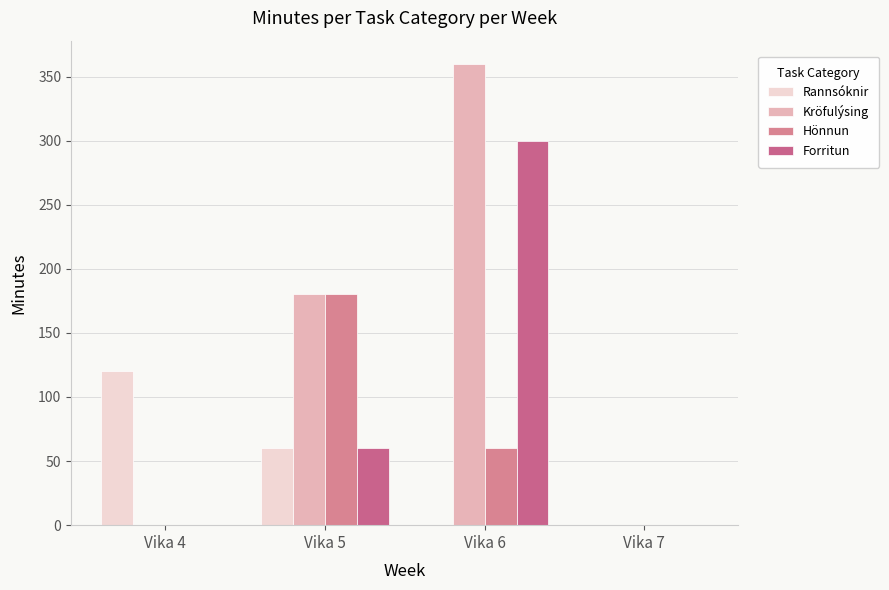

Reading right to left, transcribe all the data shown in this chart.

Rannsóknir: 0	0	60	120
Kröfulýsing: 0	360	180	0
Hönnun: 0	60	180	0
Forritun: 0	300	60	0